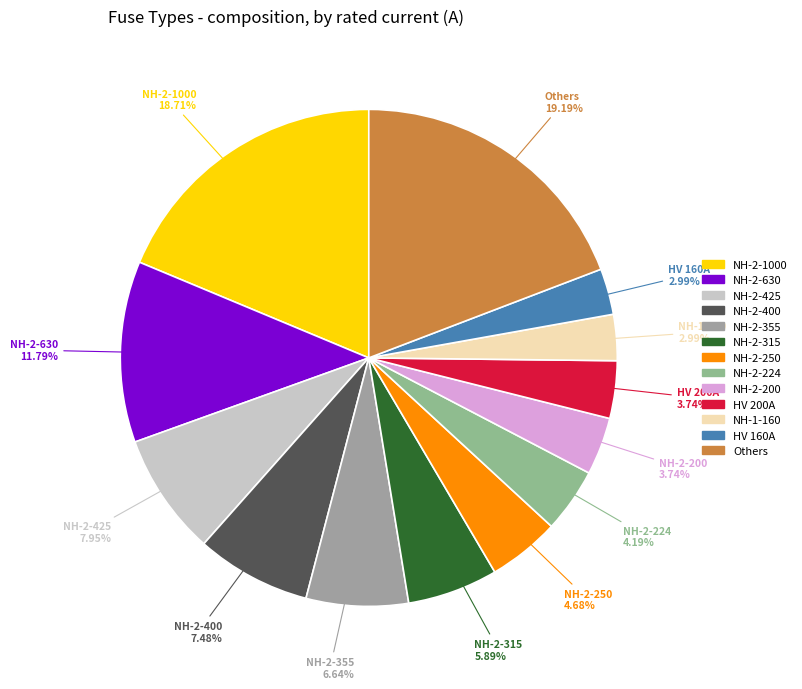

Is there any slice that represents more than half of the pie?

No